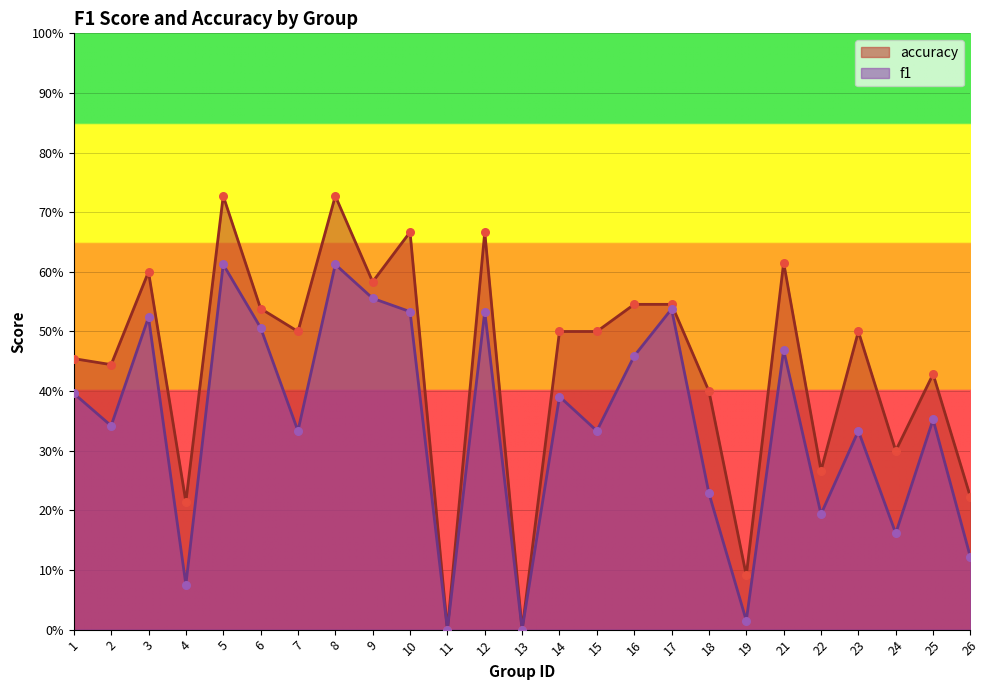

What is the total value across all series at 15?

0.8